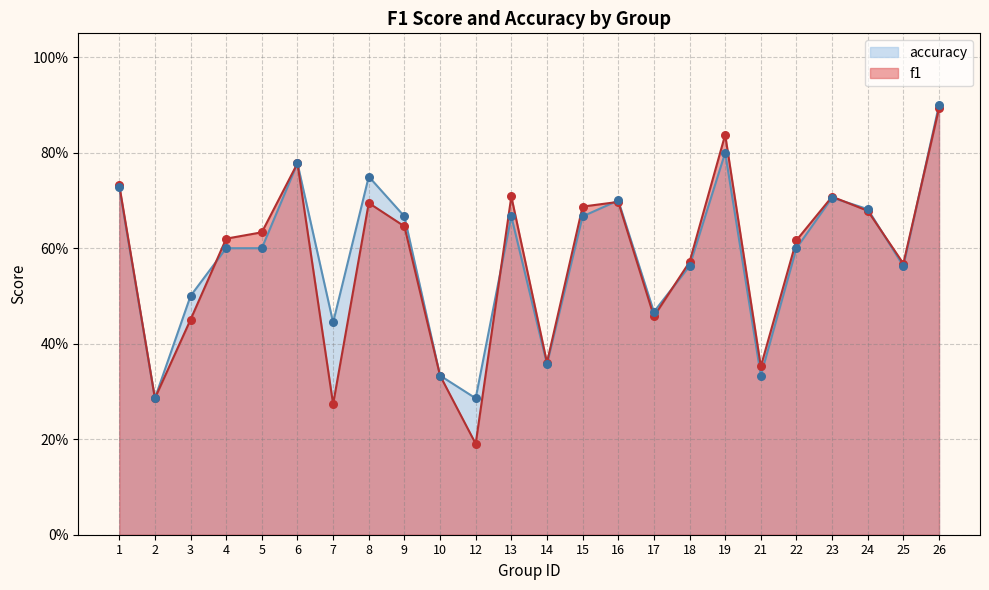

Which series contains the lowest Y value?

f1